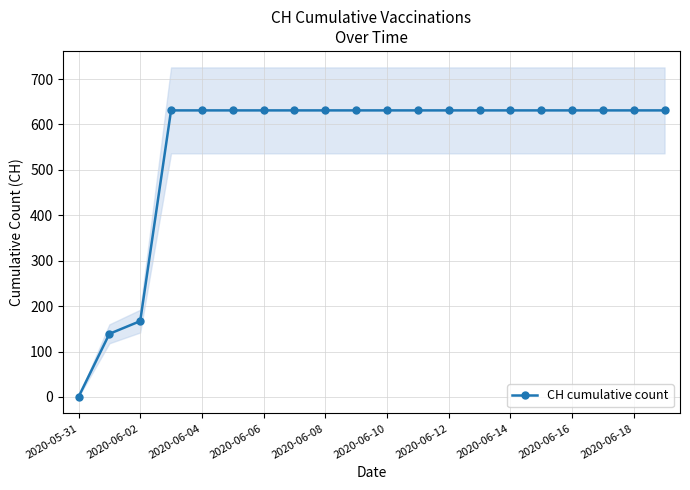

What is the highest value of the CH cumulative count series?

631